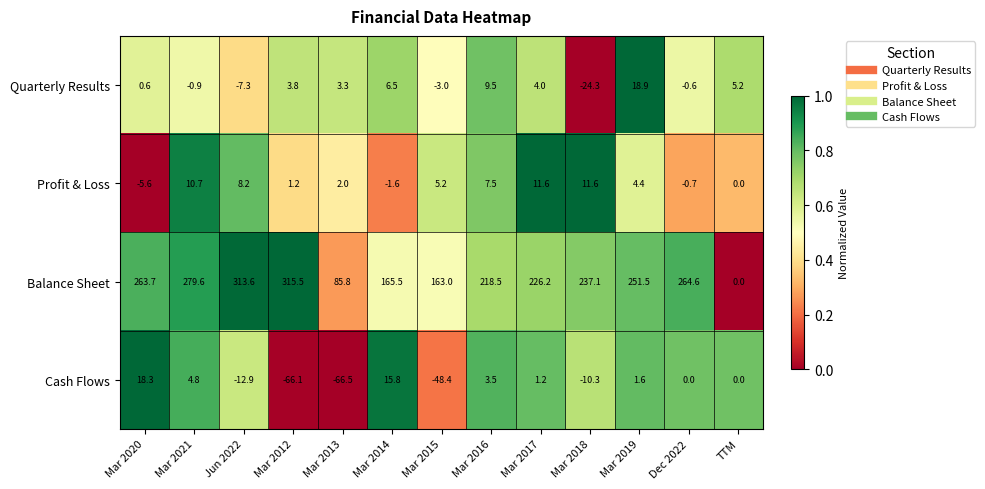

What is the difference between the highest and lowest values at Mar 2016?

215.0